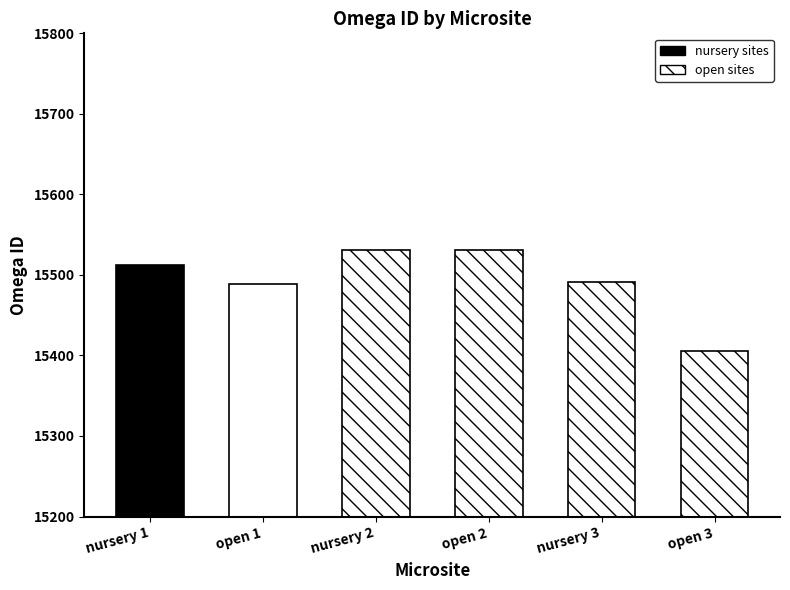

List the labels in order of value, largest first.

nursery 2, open 2, nursery 1, nursery 3, open 1, open 3